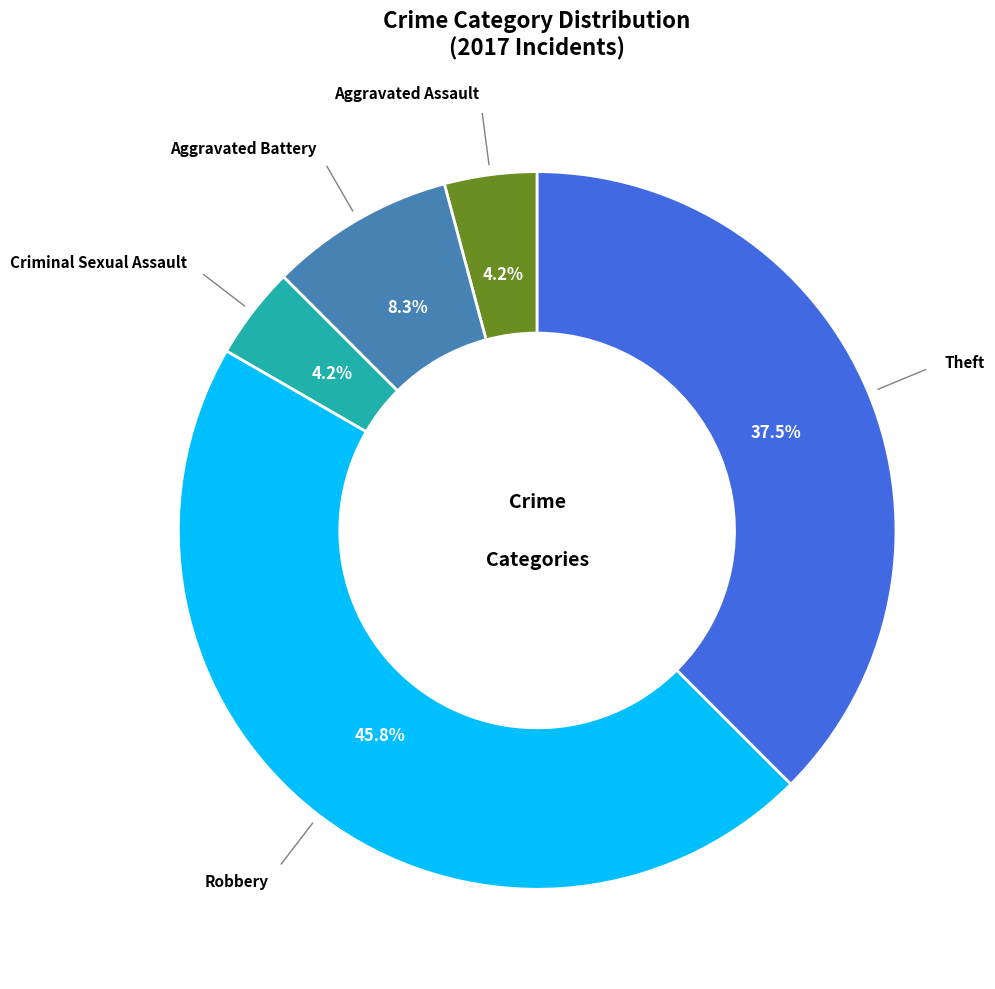

Is there any slice that represents more than half of the pie?

No